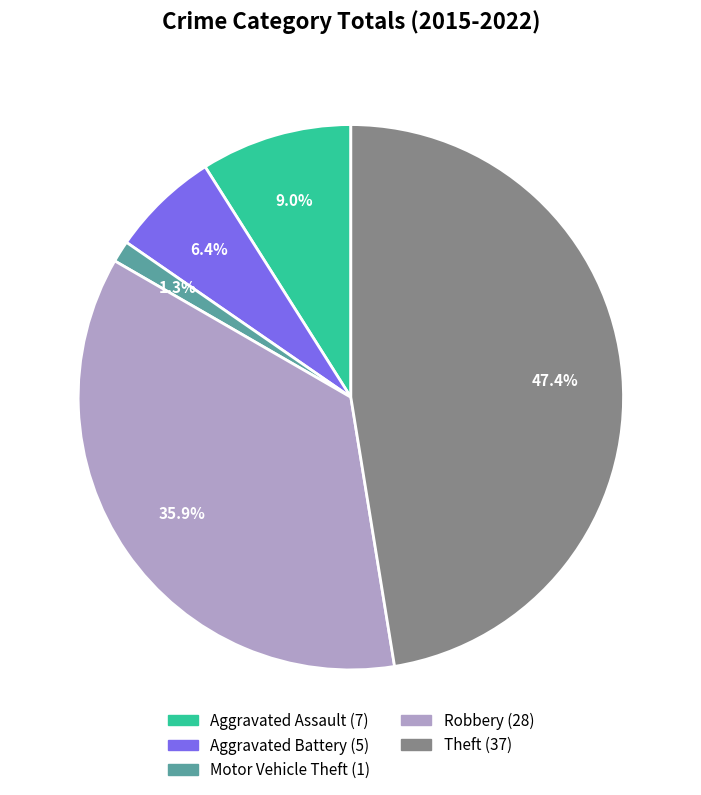

The Aggravated Battery slice represents 6% of the pie. True or false?

True